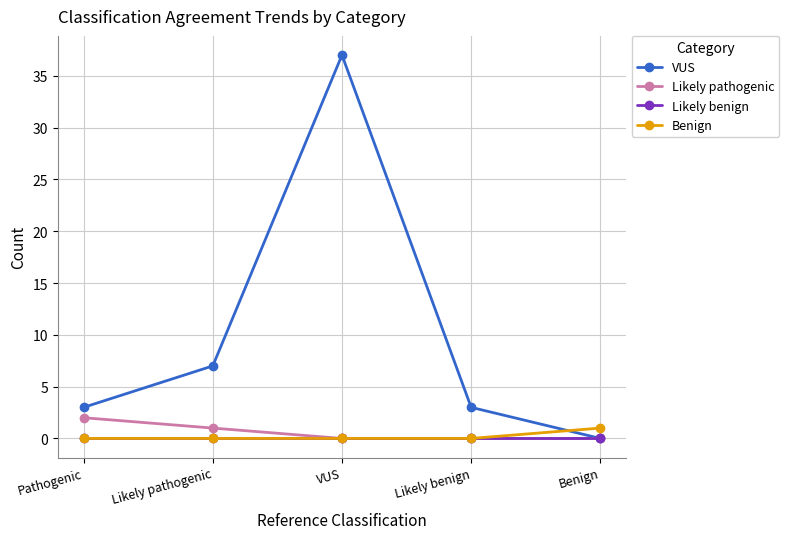

The value of Likely benign at Likely pathogenic is 0. True or false?

True